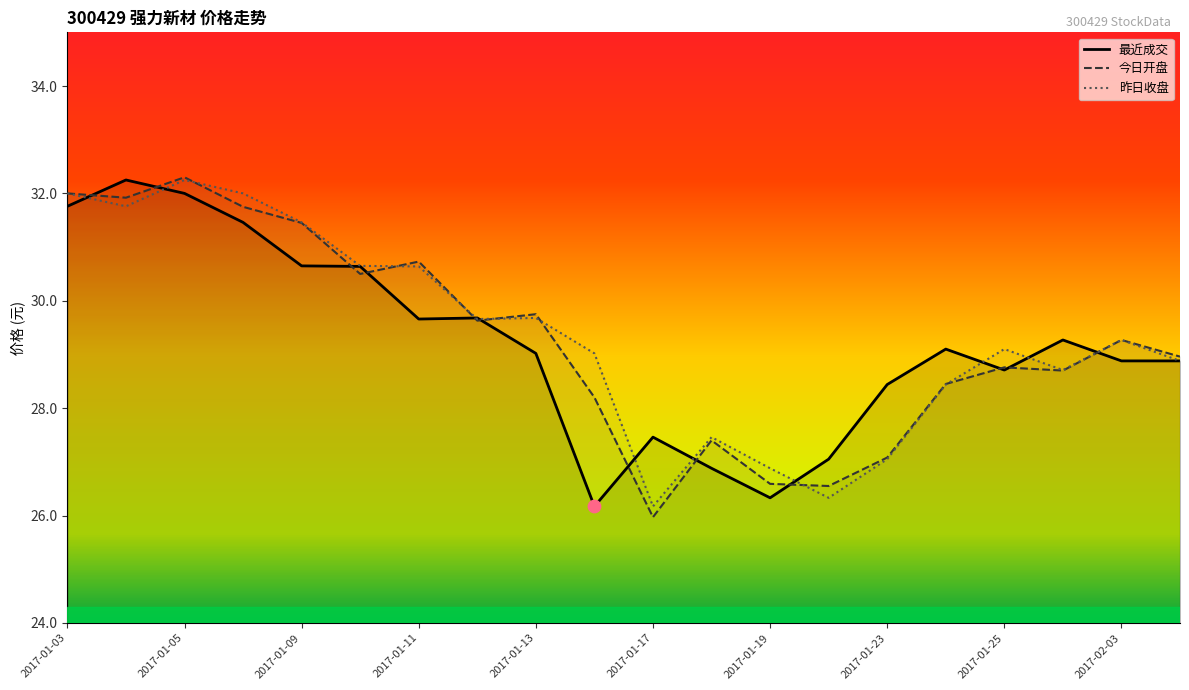

At which category is the sum across all series the highest?

2017-01-05